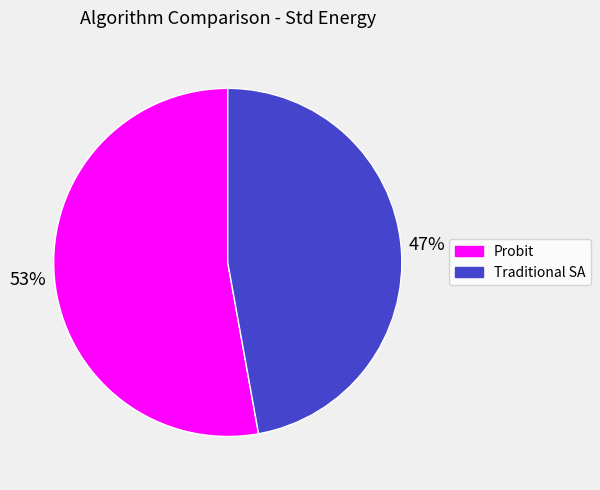

To the nearest percent, what portion does Probit represent?

53%